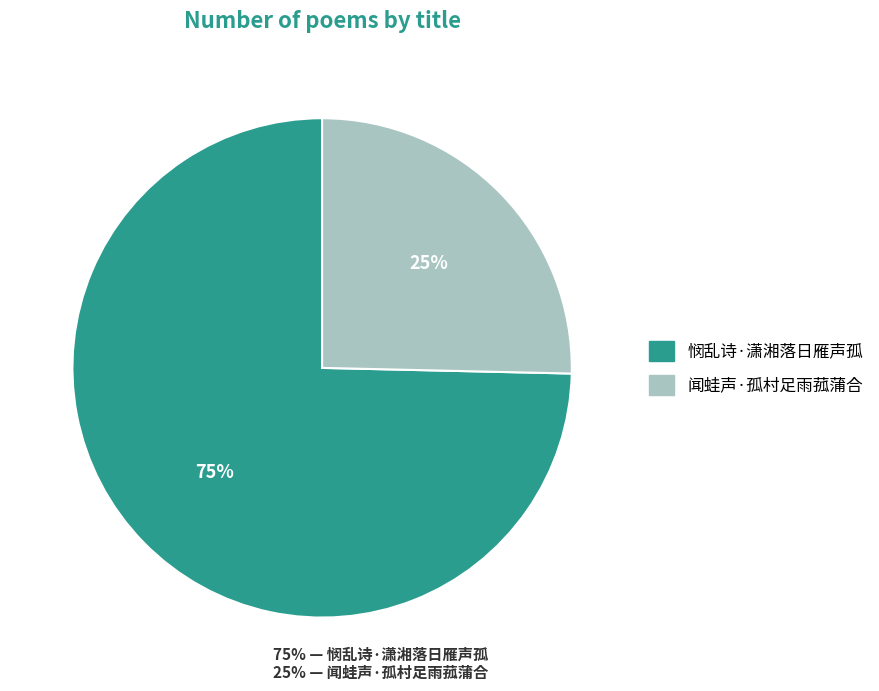

To the nearest percent, what is the average slice percentage?

50%